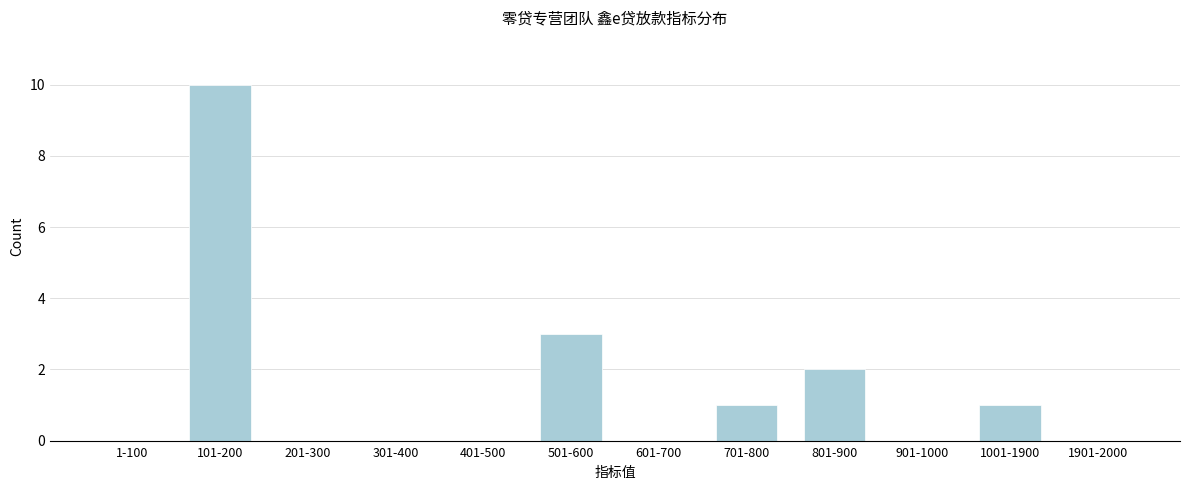

Reading left to right, what are all the values shown in this chart?

1-100=0	101-200=10	201-300=0	301-400=0	401-500=0	501-600=3	601-700=0	701-800=1	801-900=2	901-1000=0	1001-1900=1	1901-2000=0